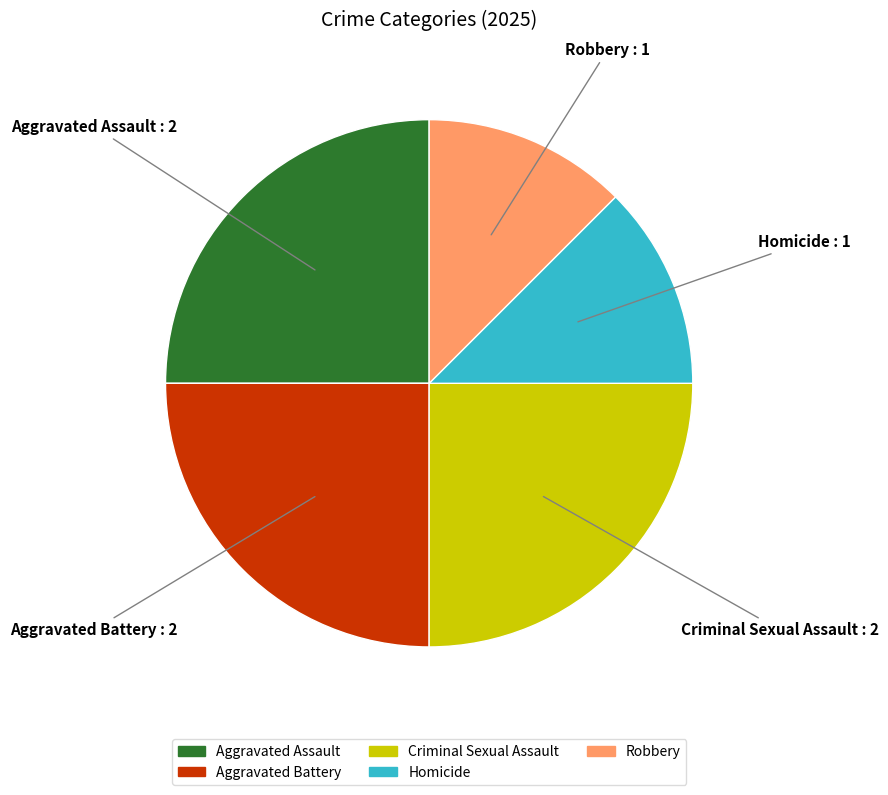

Does Criminal Sexual Assault represent more than half of the total?

No